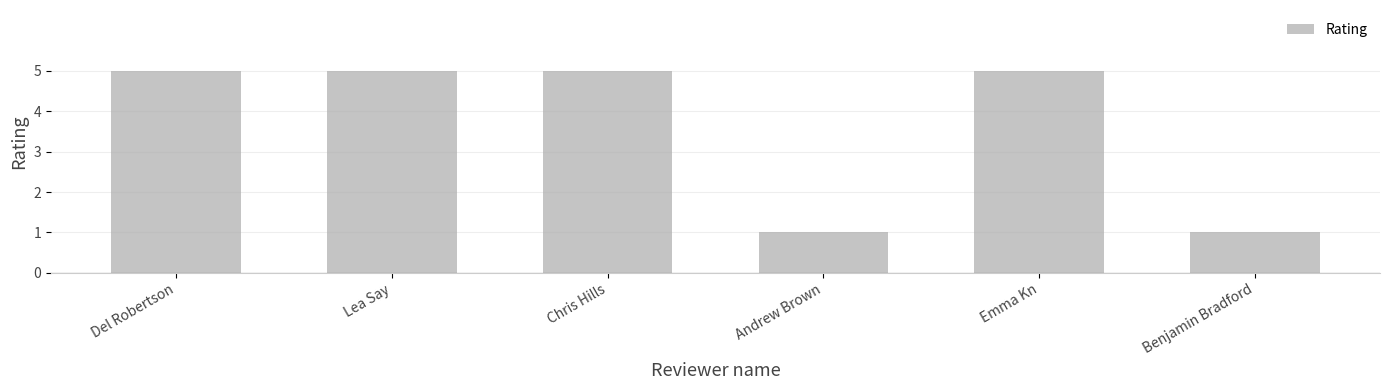

What position from the left is Andrew Brown?

4